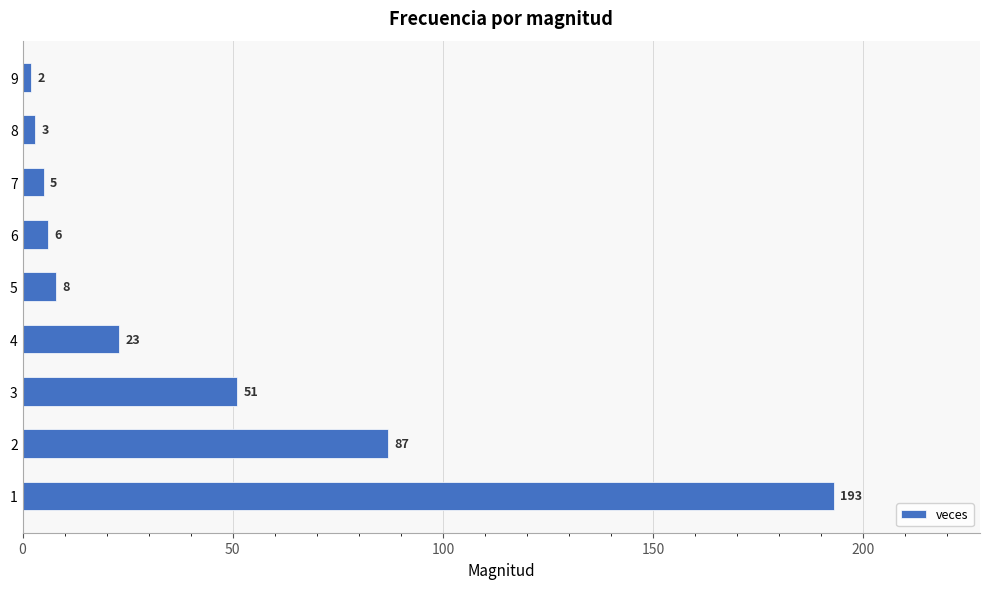

What is the change in value from 2 to 6?

-81